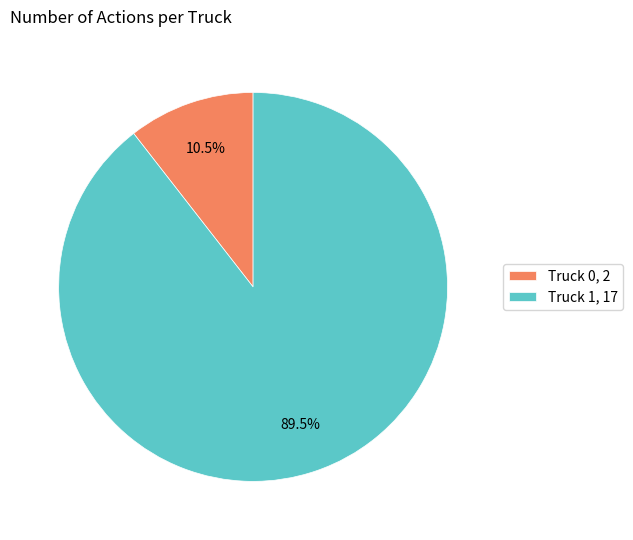

Between Truck 0, 2 and Truck 1, 17, which is larger?

Truck 1, 17